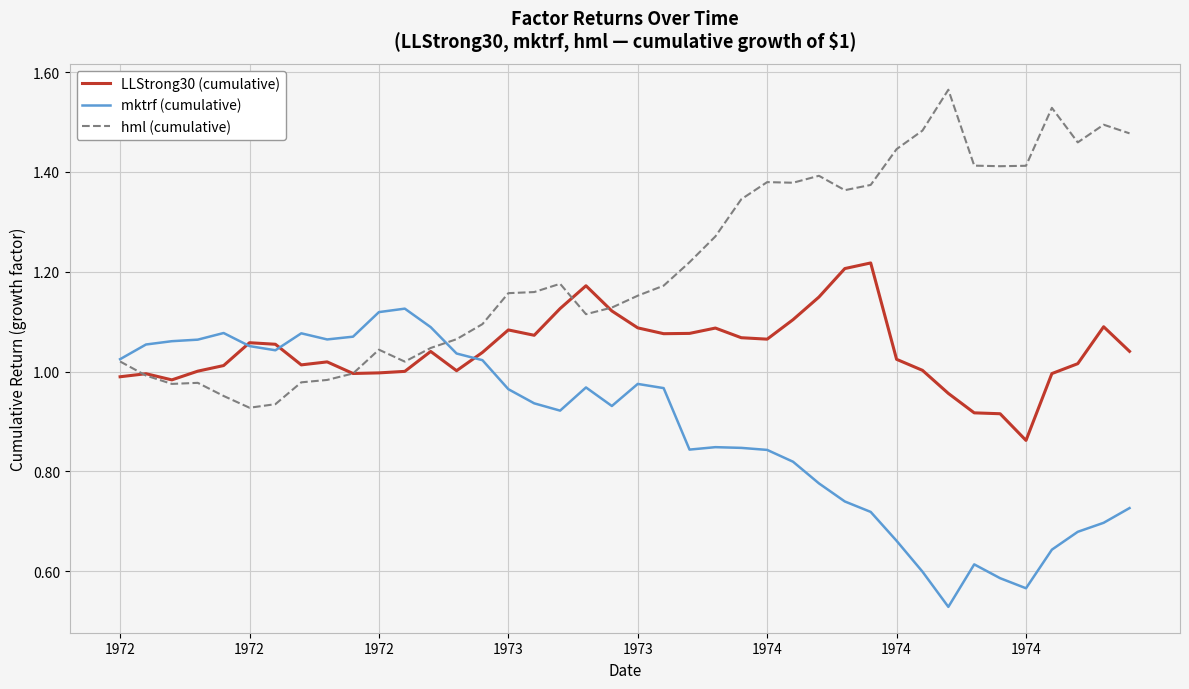

Which series has the largest total across all categories?

hml (cumulative)